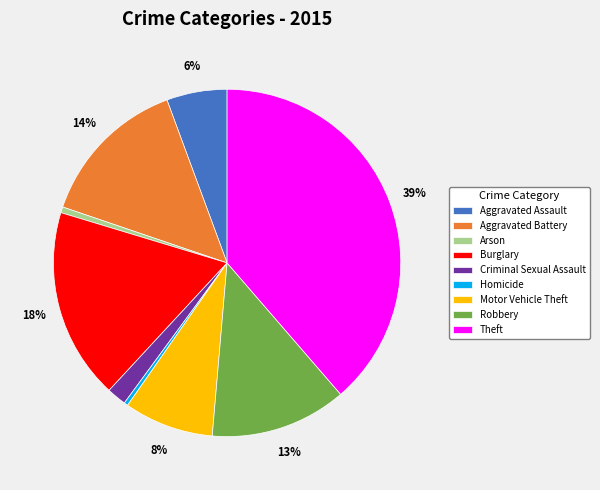

True or false: Aggravated Assault accounts for 6% of the total.

True